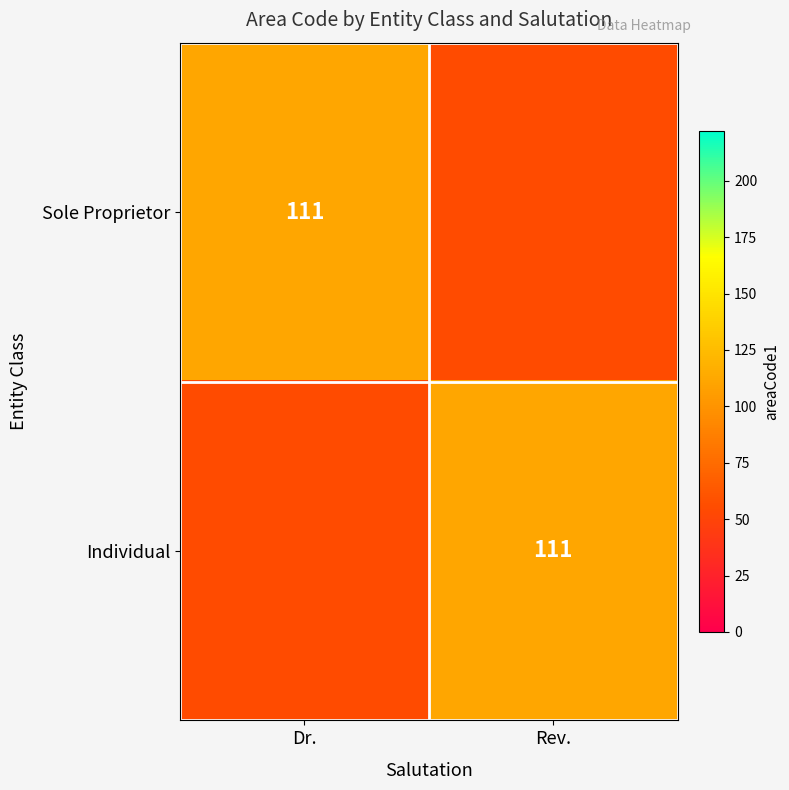

The Individual series shows 157 at Rev.. True or false?

False